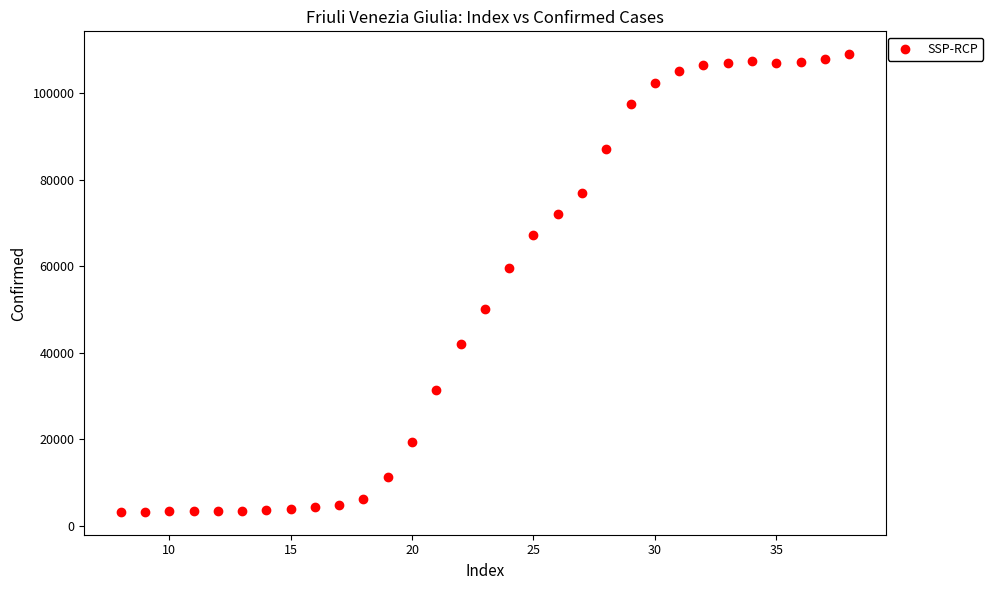

What is the range of Y values (max minus min)?

105836